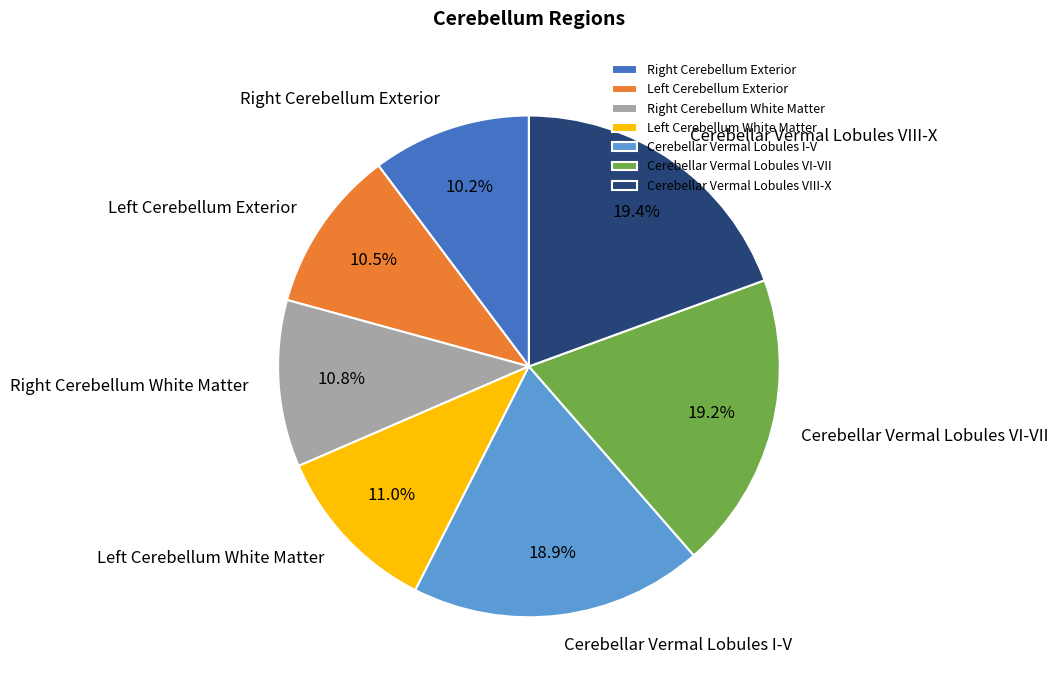

Does Cerebellar Vermal Lobules VIII-X account for over 50% of the chart?

No